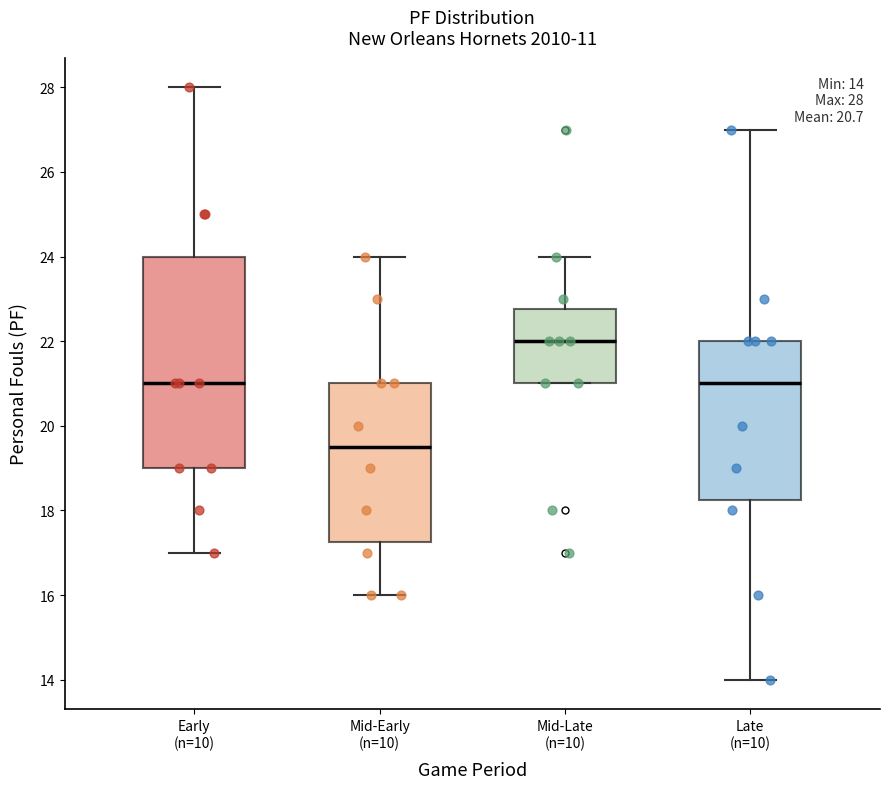

Comparing the boxes themselves (not the whiskers), which one is the tallest?

Early (n=10)